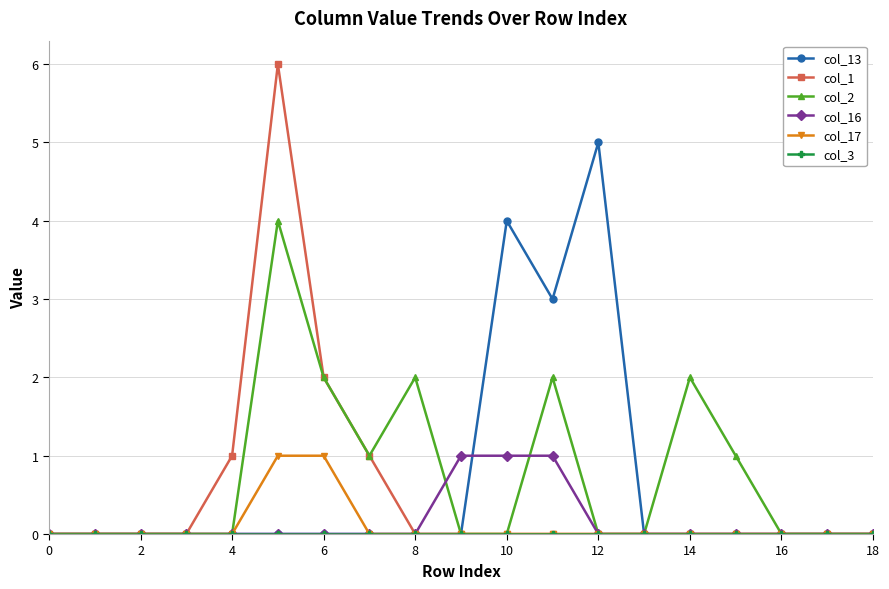

What is the greatest value displayed?

6